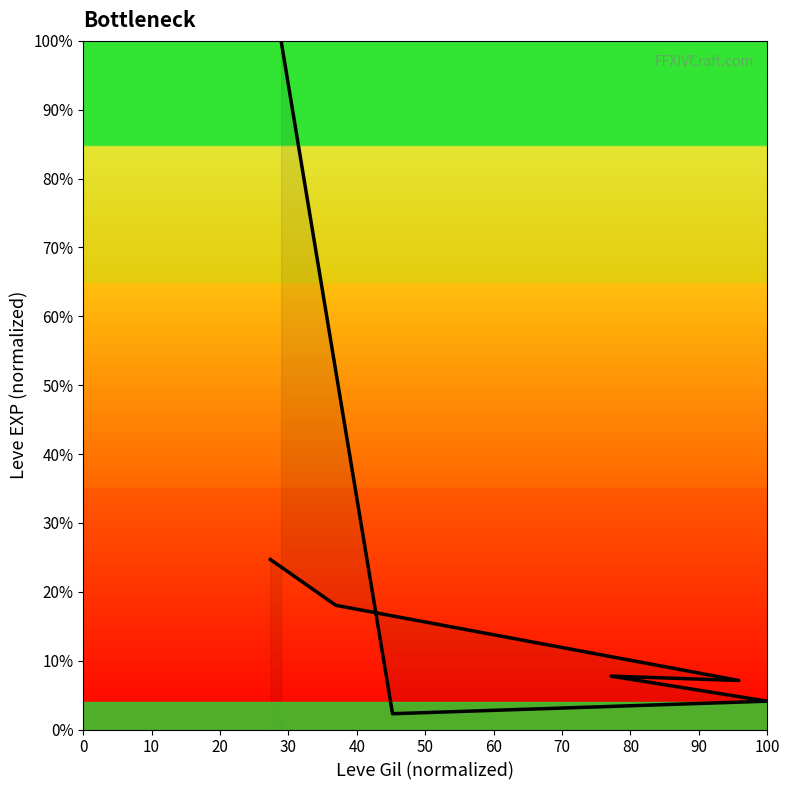

Rank the categories by value from lowest to highest.

10, 20, 40, 30, 50, 60, 0